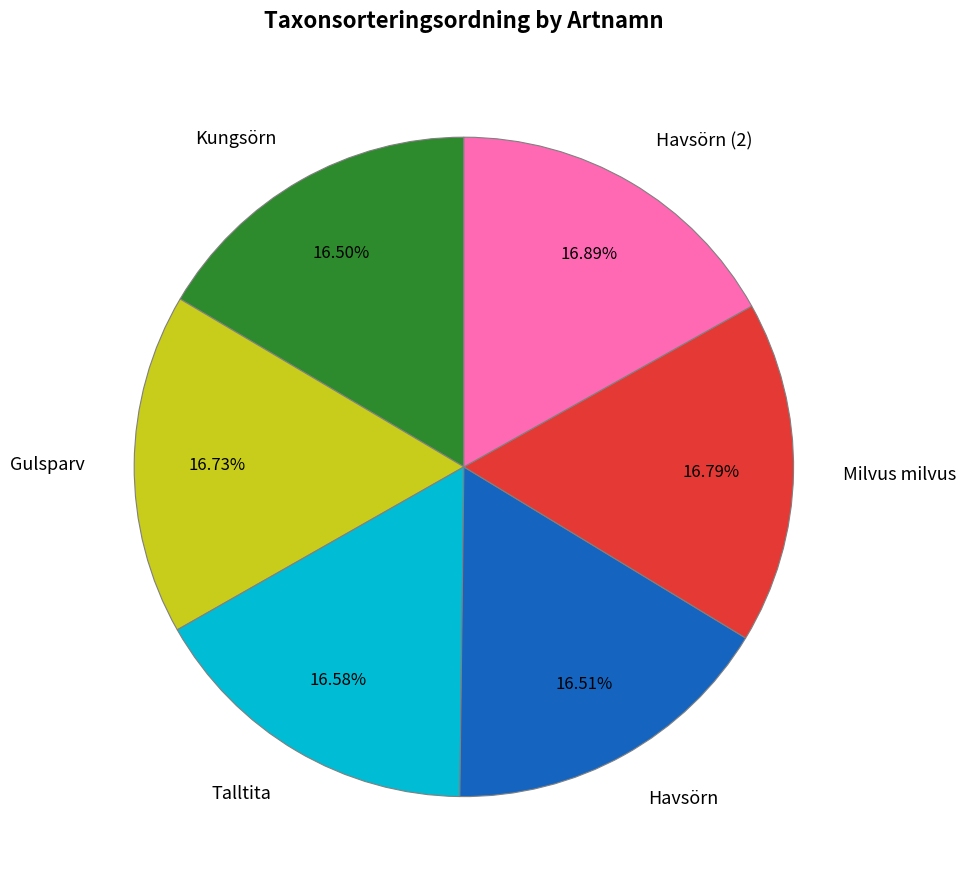

To the nearest percent, what is the average slice percentage?

17%